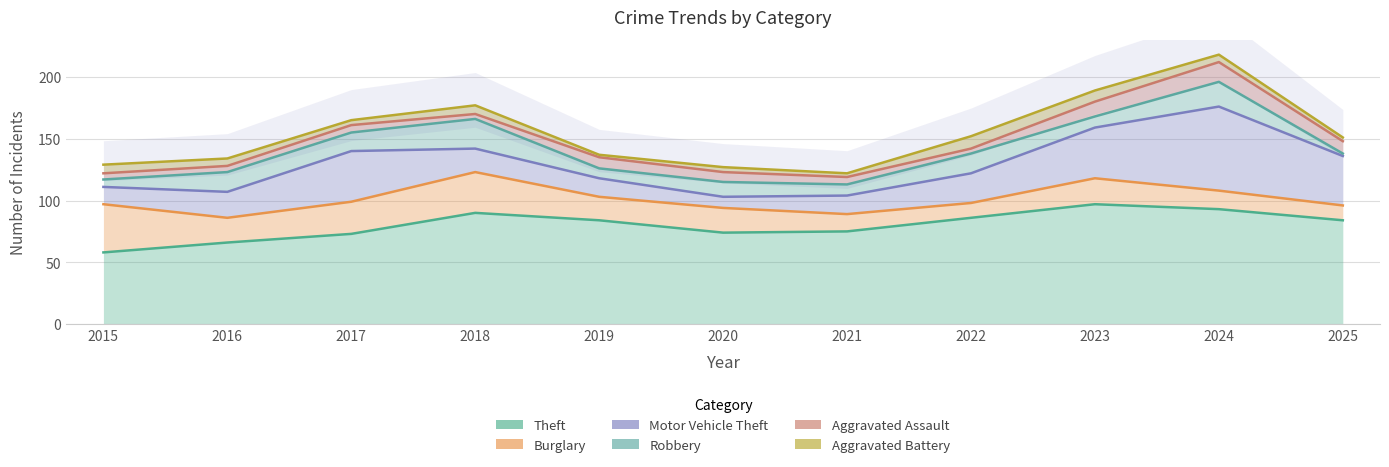

Which series has the widest spread of values?

Aggravated Battery